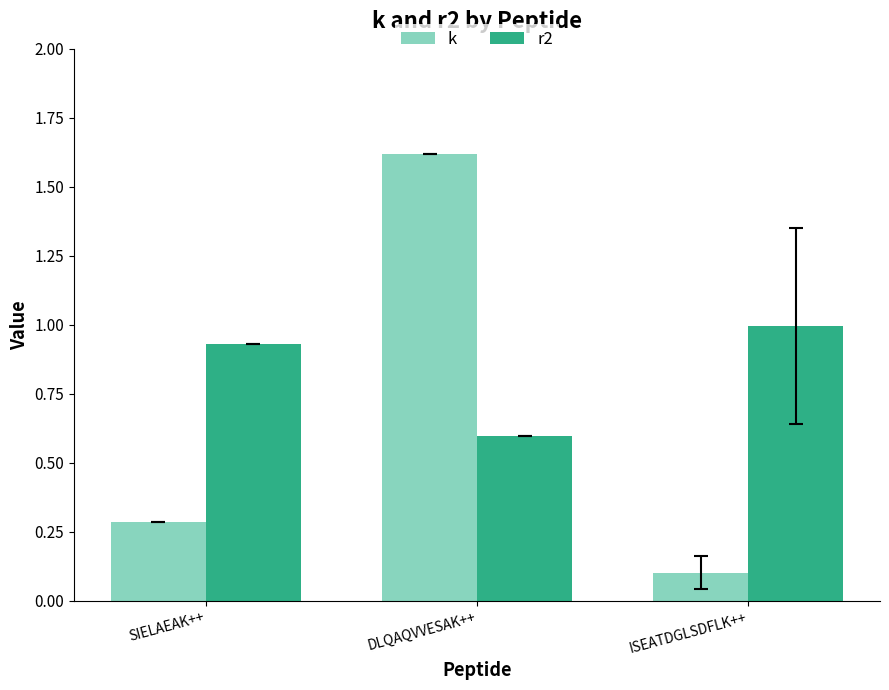

Between SIELAEAK++ and DLQAQVVESAK++, which series saw the biggest shift?

k